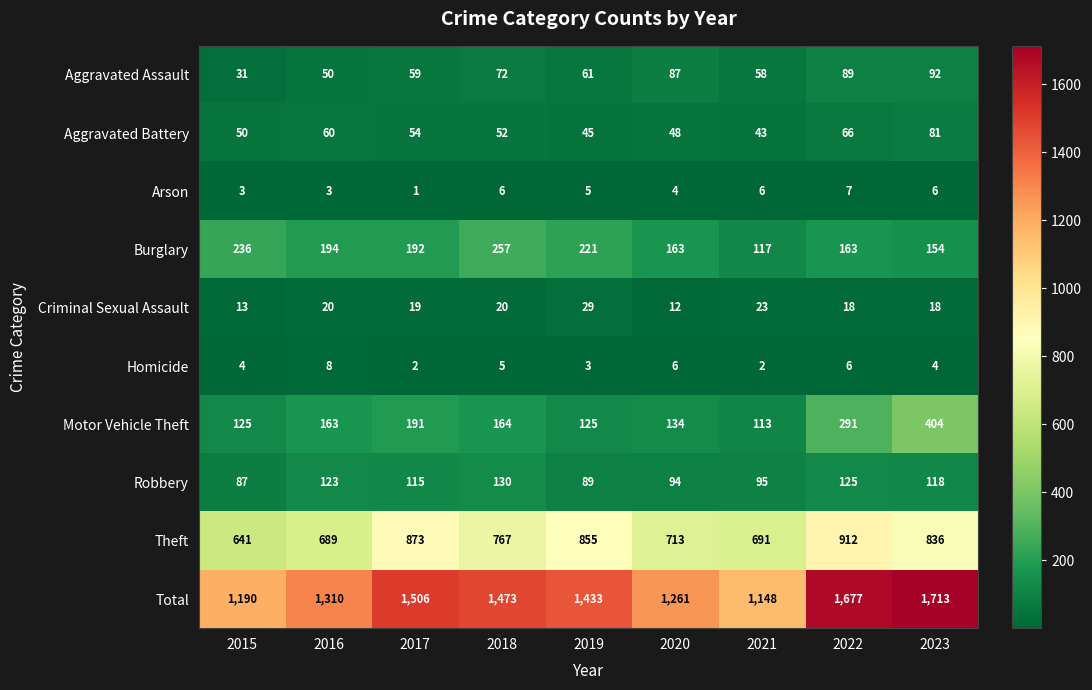

At how many categories does at least one series exceed 1202?

7